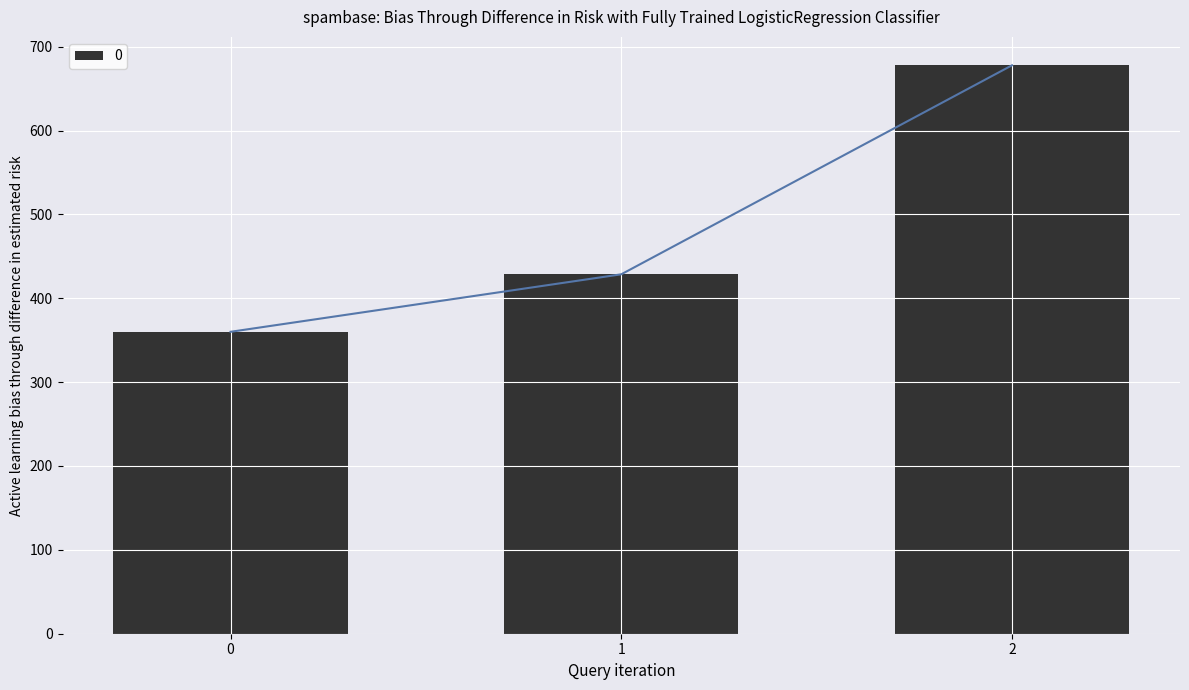

Between 1 and 2, which is larger?

2